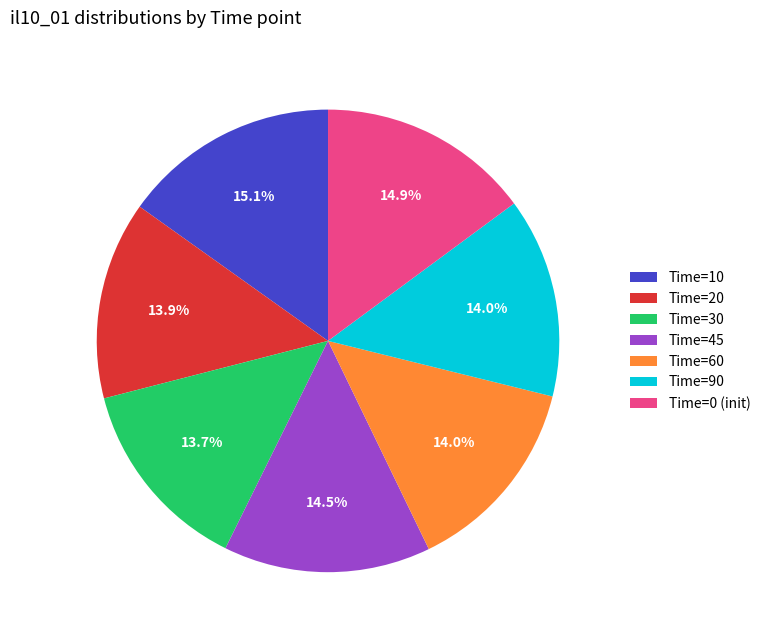

Approximately how many times larger is the value at Time=30 compared to Time=45?

0.9